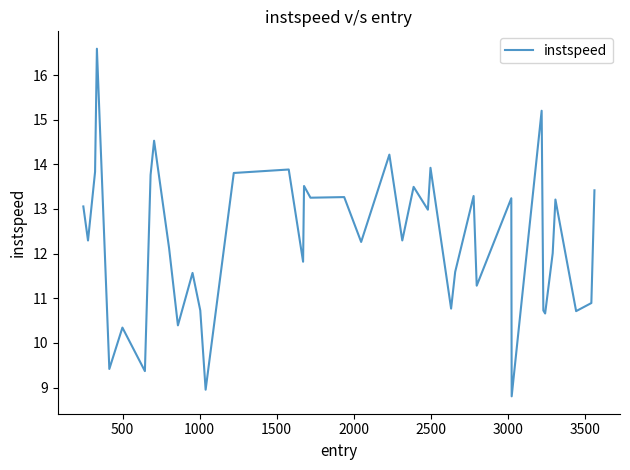

How many categories are shown in the chart?

40